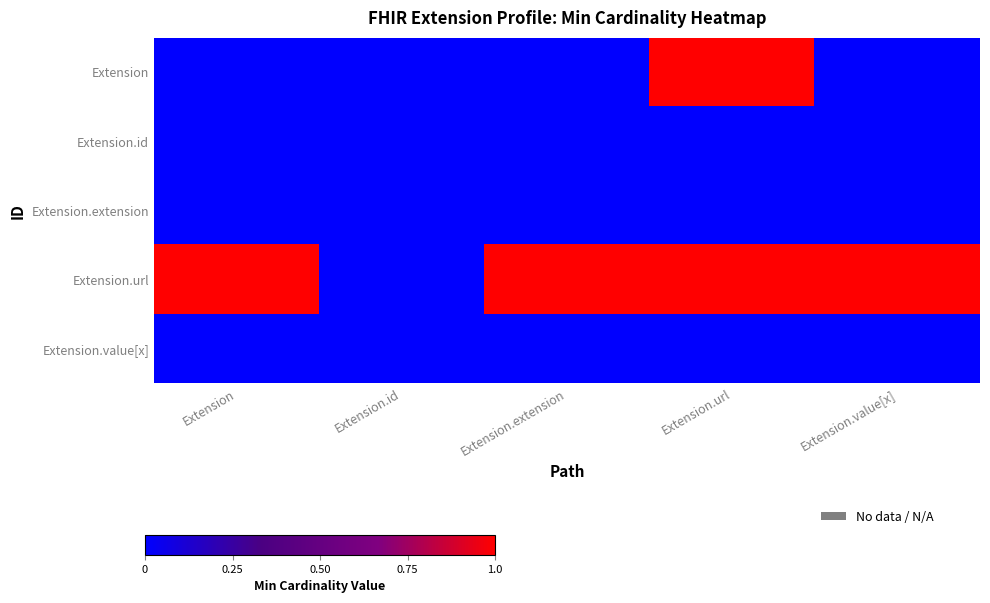

Rank the series at Extension.id from lowest to highest value.

Extension, Extension.id, Extension.extension, Extension.url, Extension.value[x]